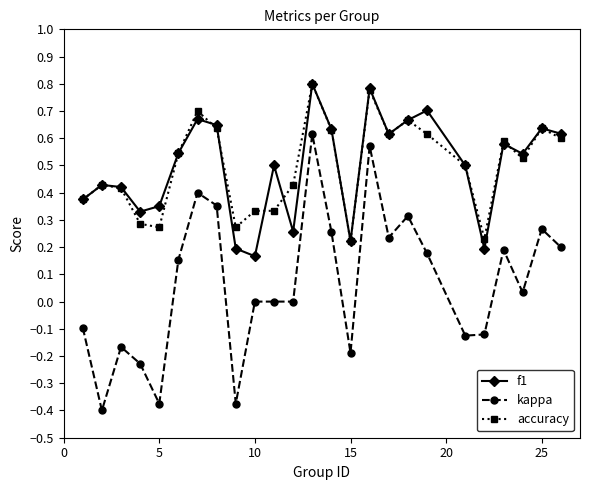

How many interior local valleys does the f1 series have?

7